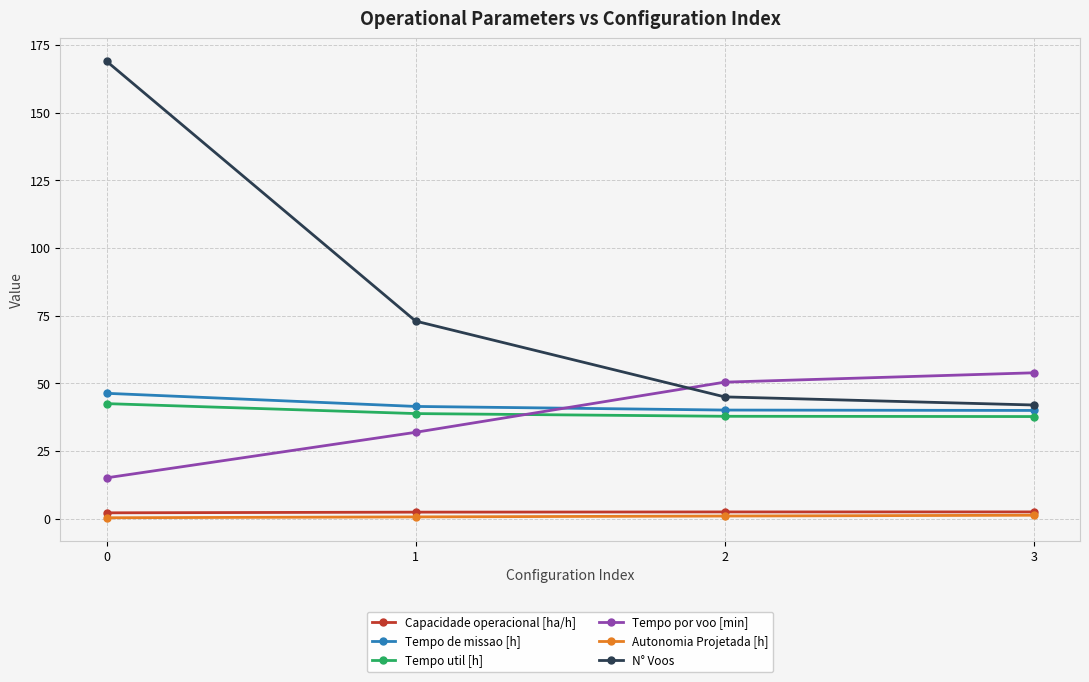

What is the value of the Autonomia Projetada [h] point at the 4th from the left?

1.3